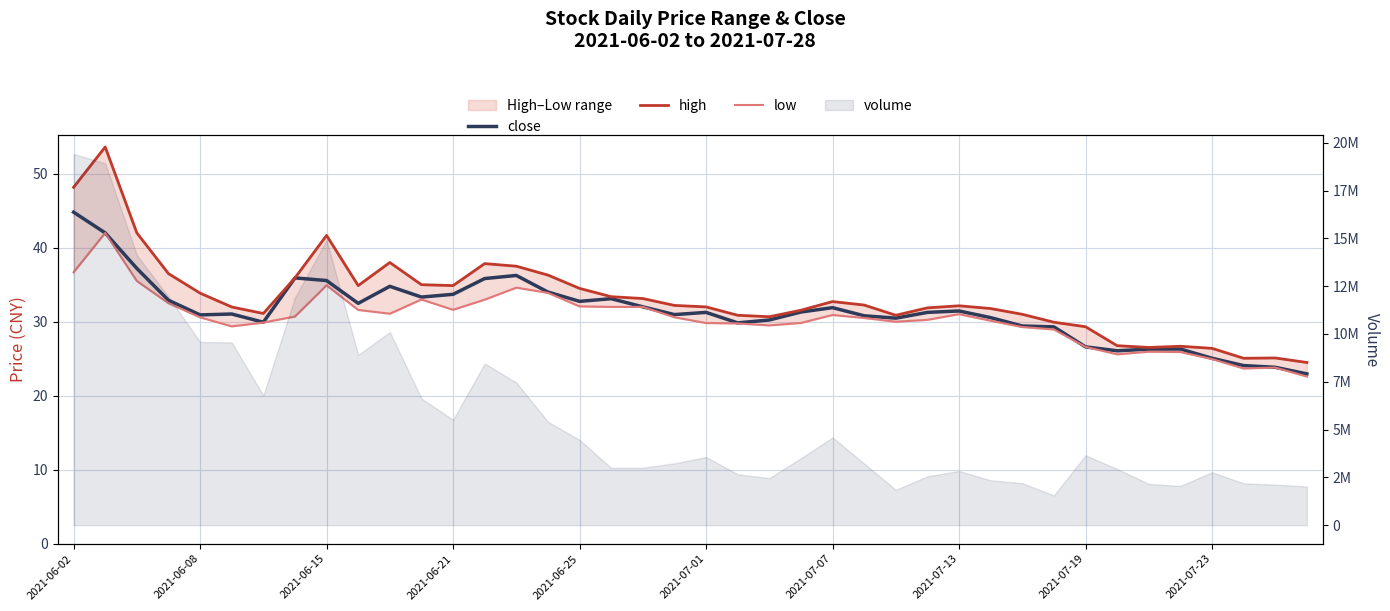

What is the sum of all close values?

1258.5